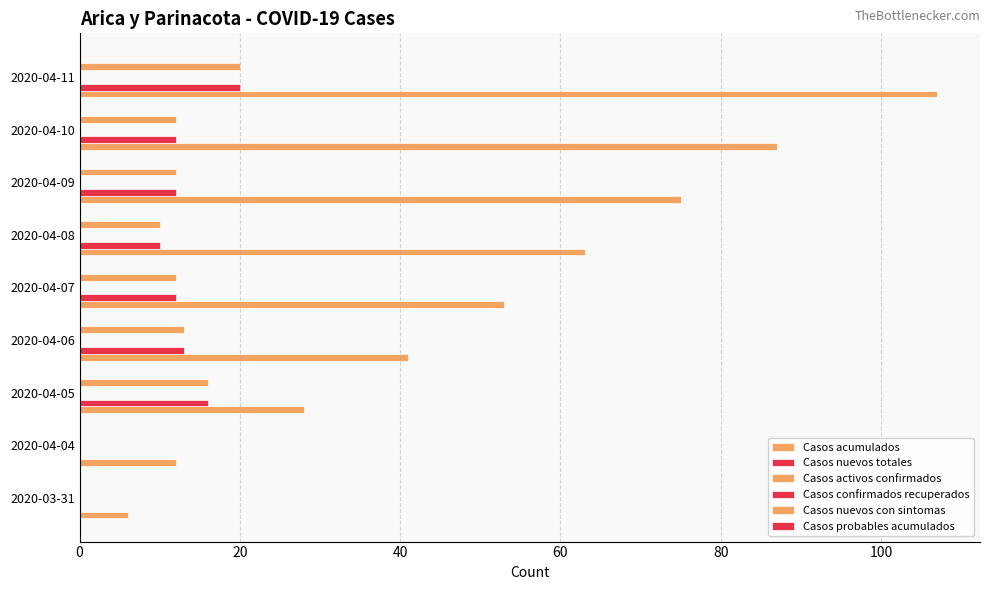

Reading left to right, transcribe all the data shown in this chart.

Casos acumulados: 6.0	12.0	28.0	41.0	53.0	63.0	75.0	87.0	107.0
Casos nuevos totales: 0.0	0.0	16.0	13.0	12.0	10.0	12.0	12.0	20.0
Casos activos confirmados: 0.1	0.1	0.1	0.1	0.1	0.1	0.1	0.1	0.1
Casos confirmados recuperados: 0.1	0.1	0.1	0.1	0.1	0.1	0.1	0.1	0.1
Casos nuevos con sintomas: 0.0	0.0	16.0	13.0	12.0	10.0	12.0	12.0	20.0
Casos probables acumulados: 0.1	0.1	0.1	0.1	0.1	0.1	0.1	0.1	0.1